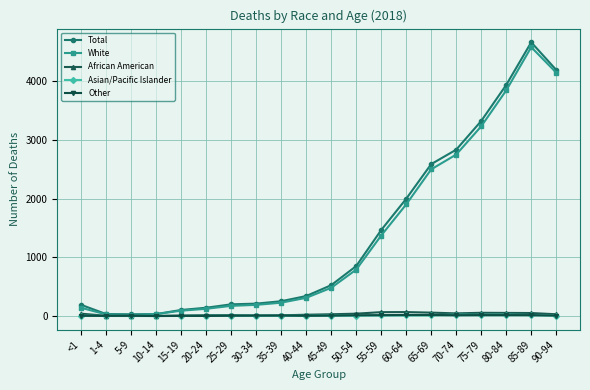

Is it true that White equals 946 at 90-94?

False